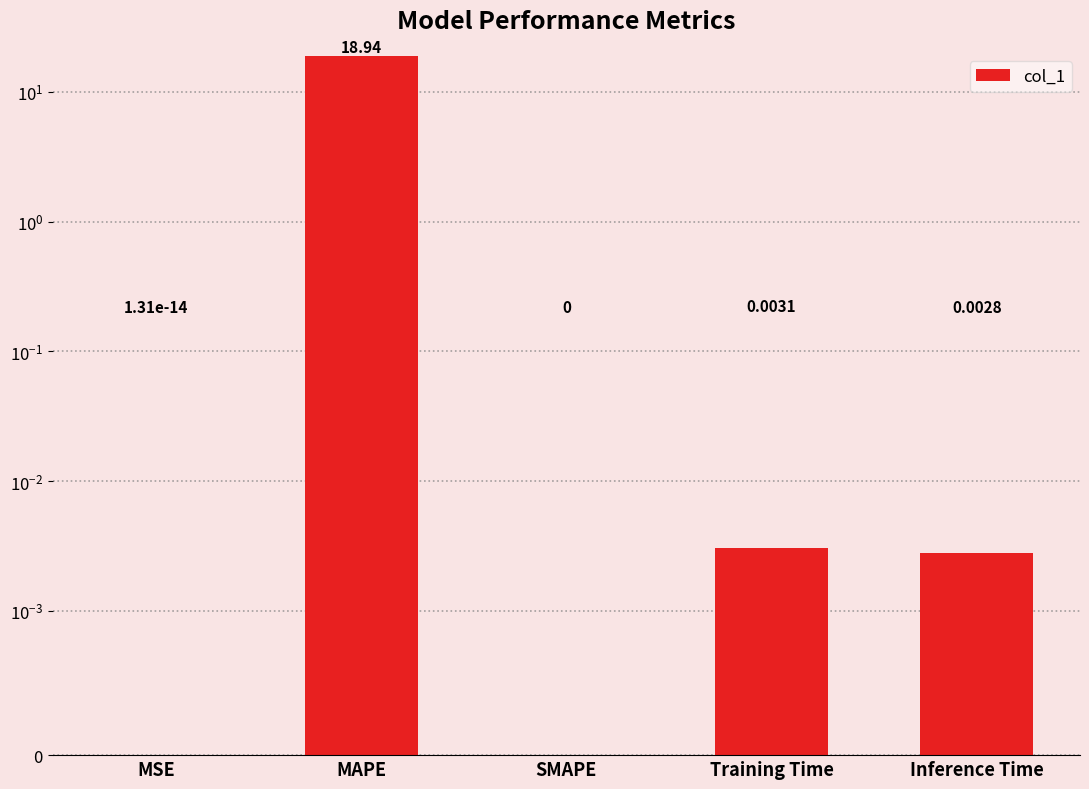

Which category has the highest value across all series?

MAPE